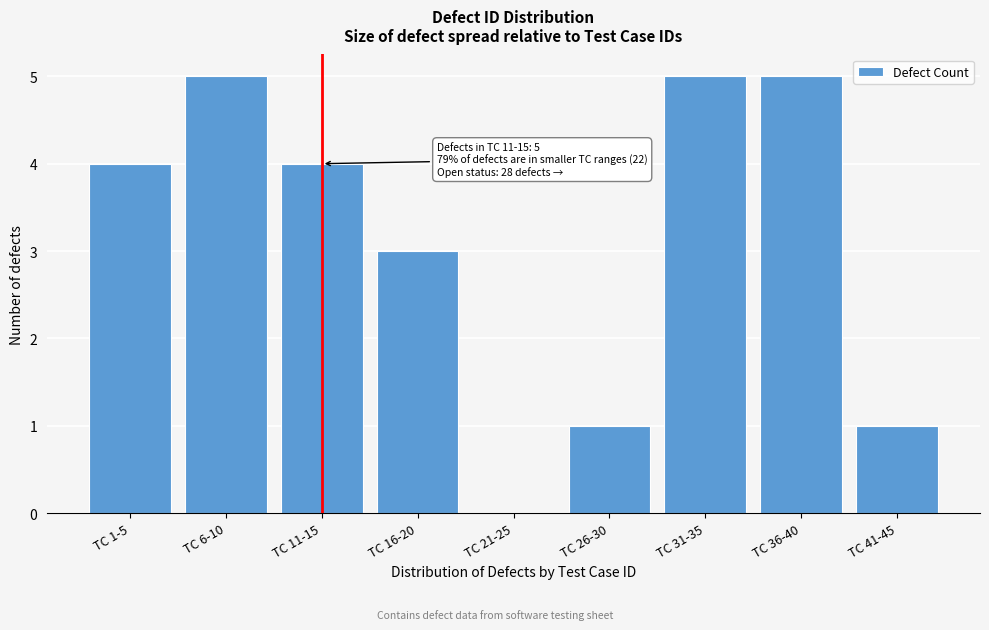

What is the maximum value shown in the chart?

5